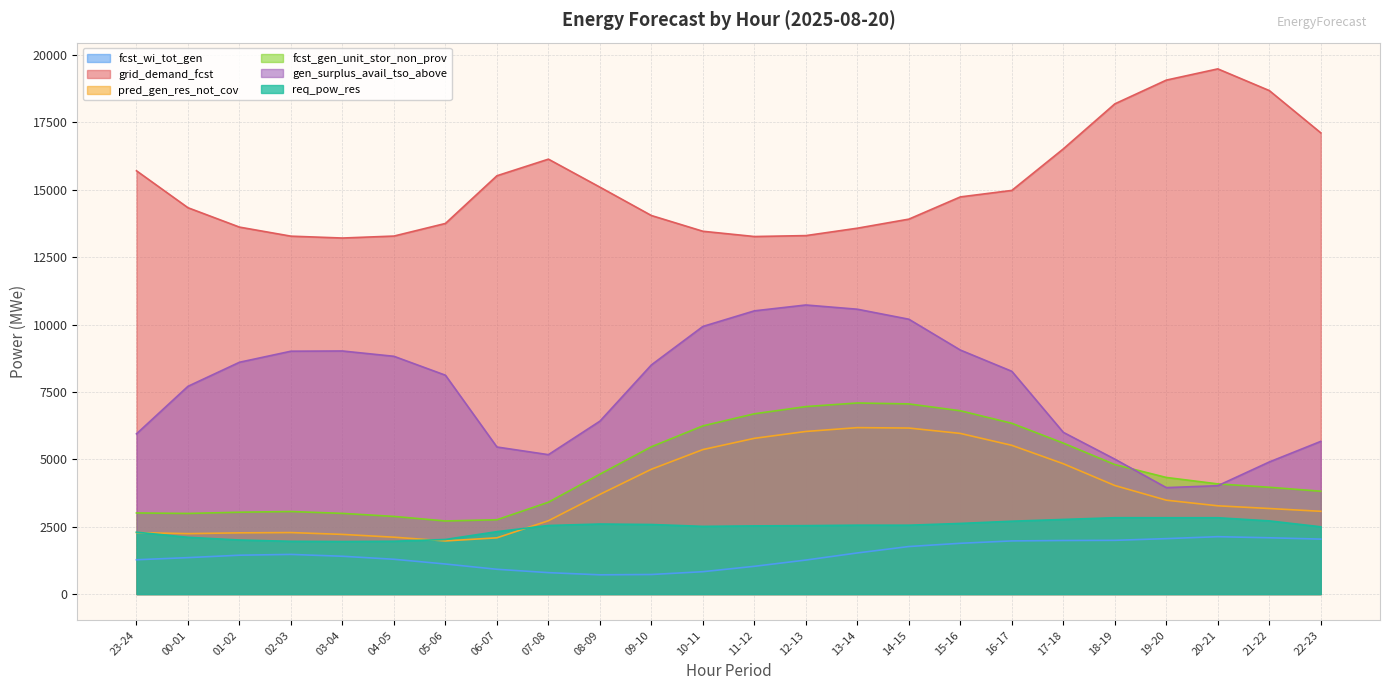

How many values in the gen_surplus_avail_tso_above series are below 8266?

12